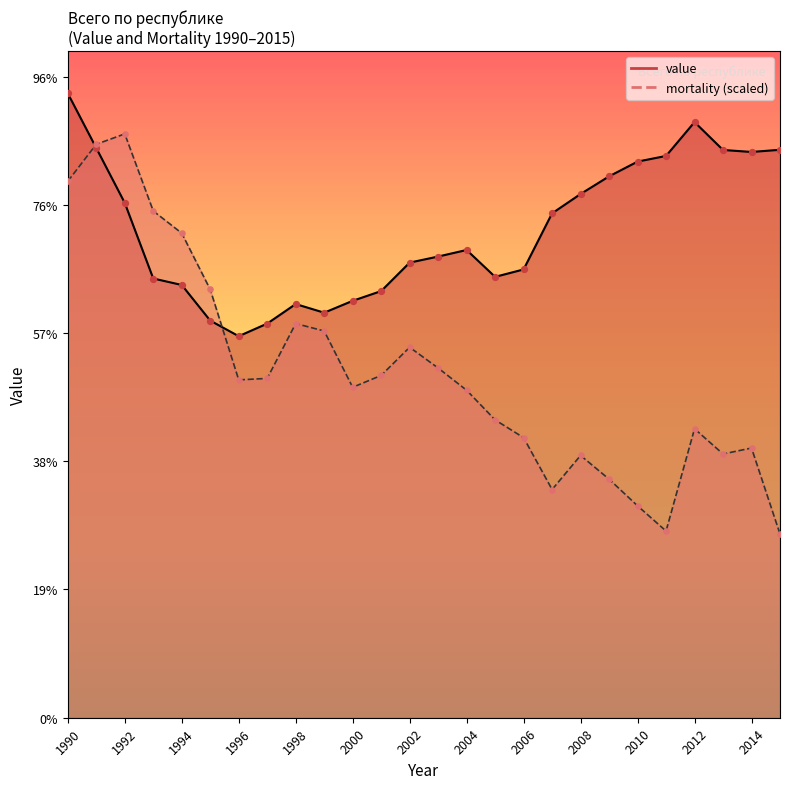

What are all the series names shown in the legend?

value, mortality